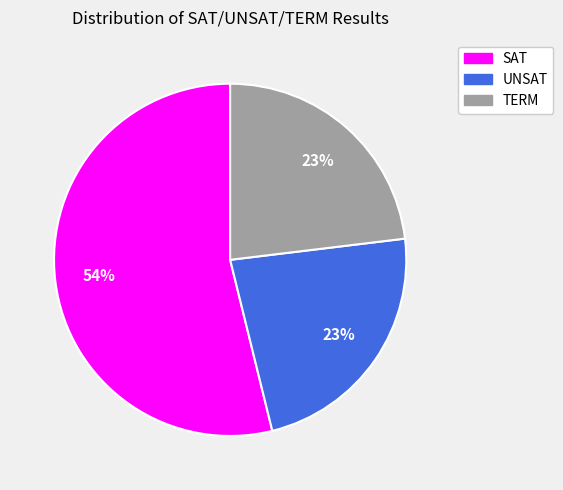

The UNSAT slice represents 23% of the pie. True or false?

True